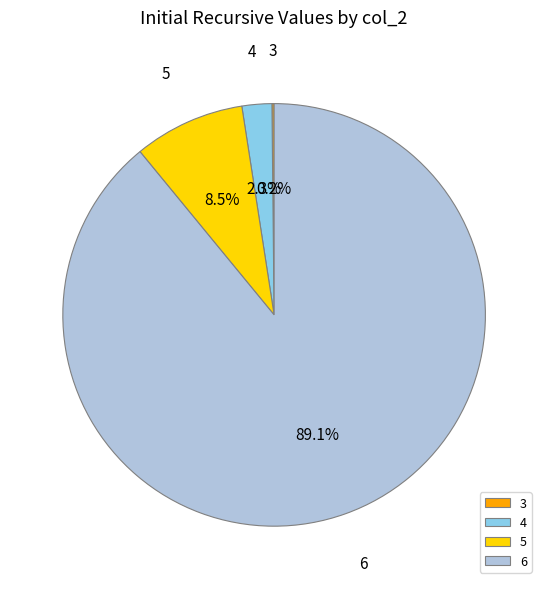

What is the largest slice in the pie chart?

6